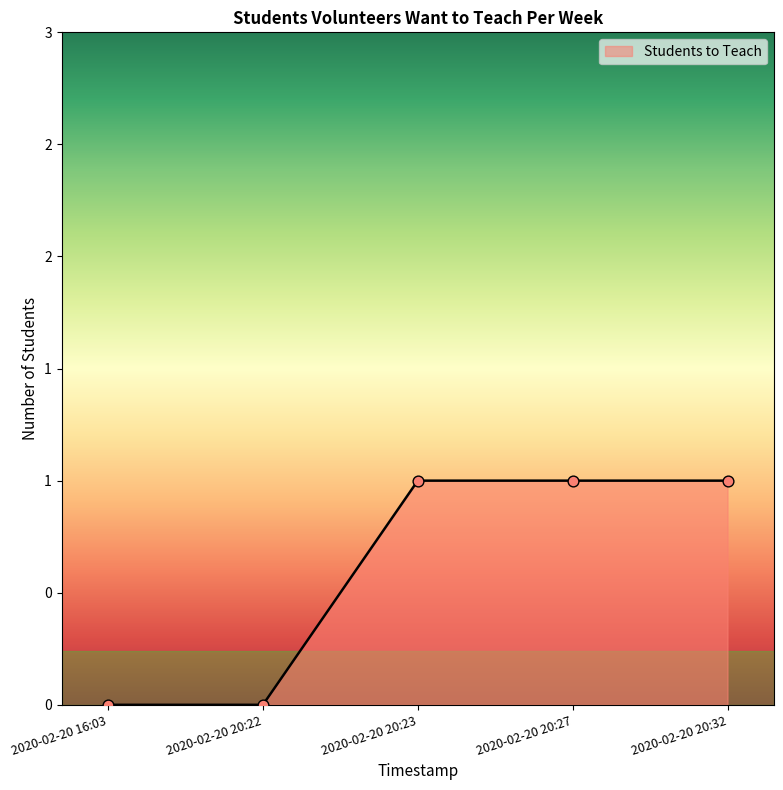

Does the chart have visible grid lines?

No